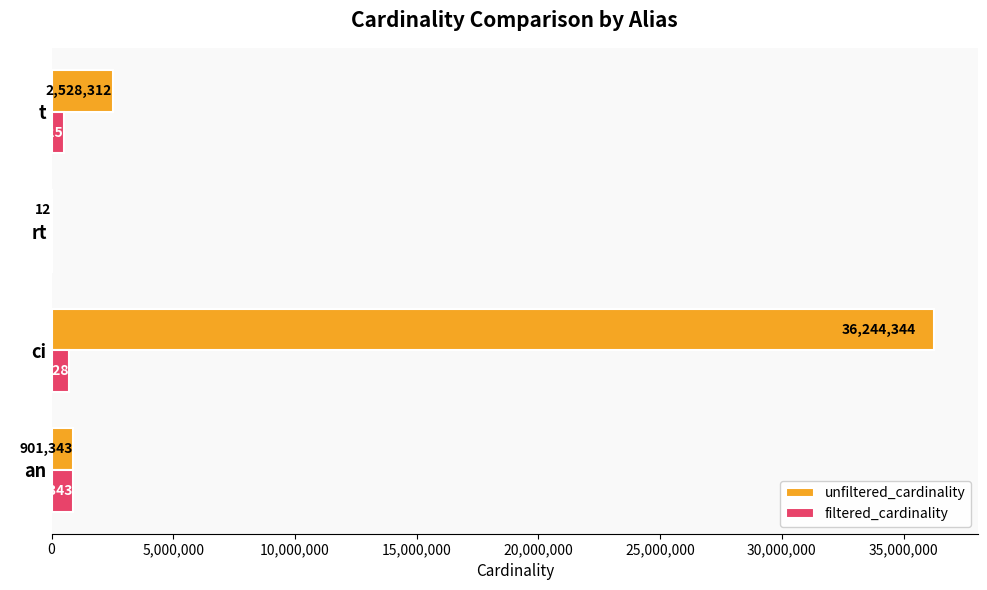

What is the total value across all series at ci?

36958172